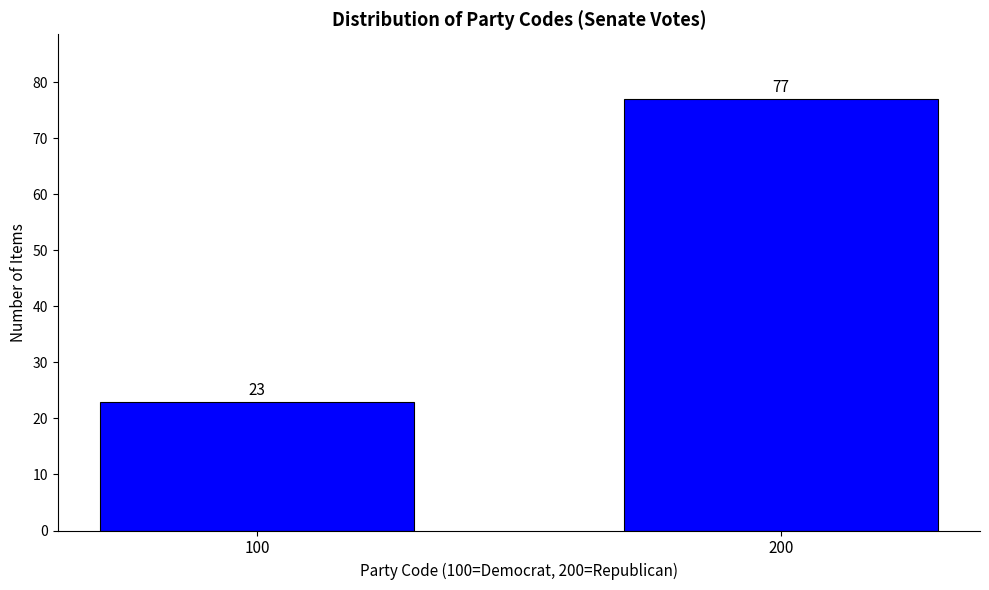

Reading left to right, transcribe all the data shown in this chart.

23	77